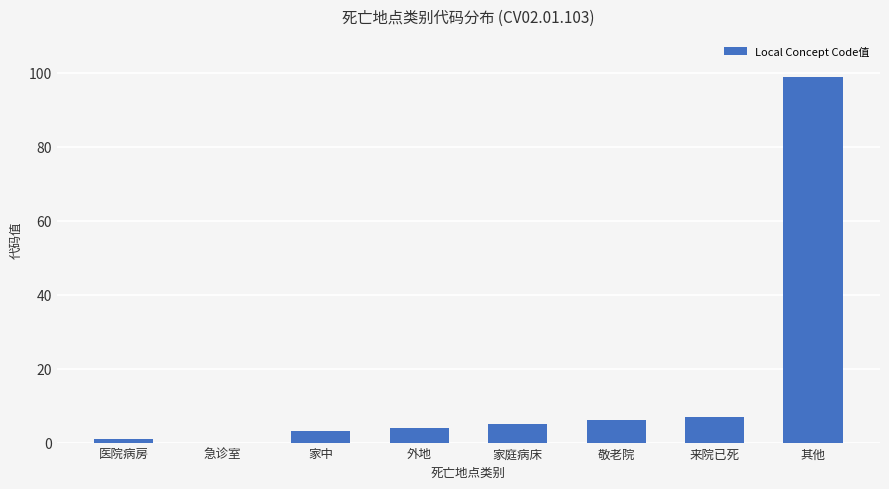

Count the number of categories in the chart.

8